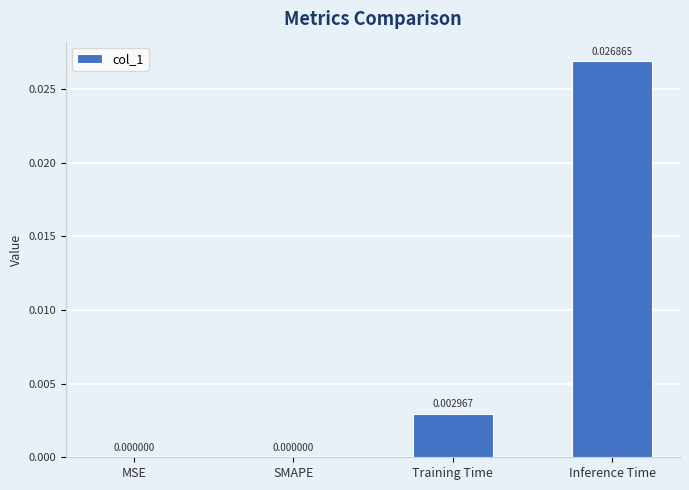

Between MSE and Inference Time, which is larger?

Inference Time